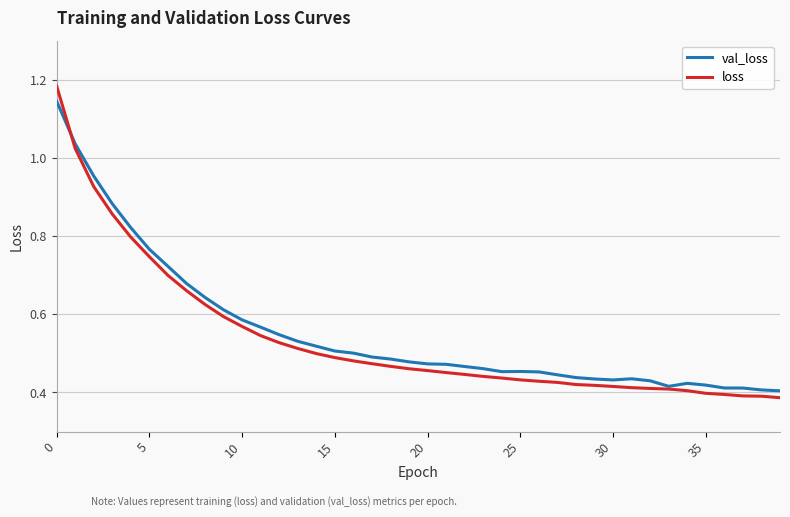

Which series has the largest range (max minus min)?

loss